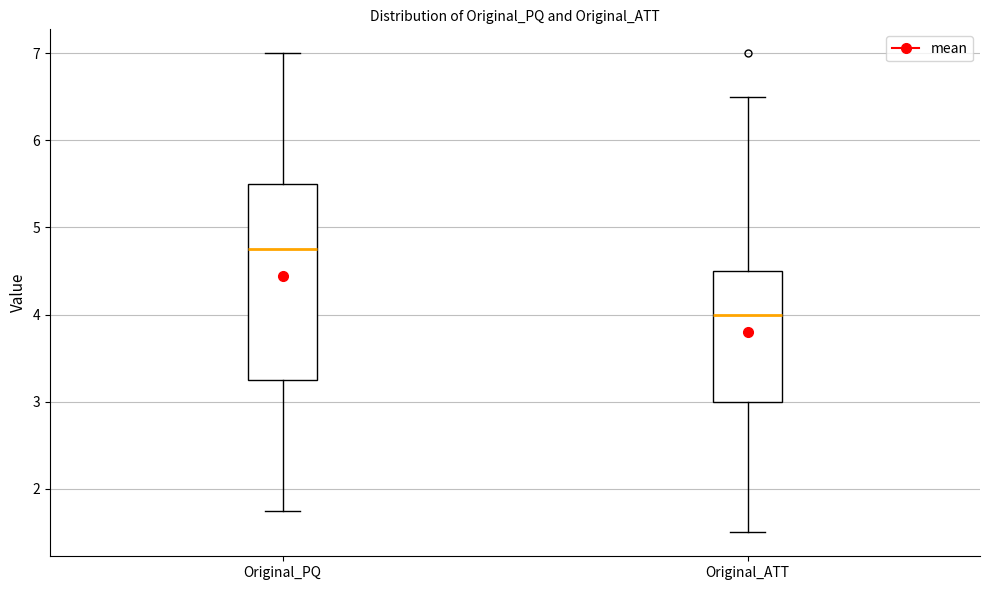

Comparing the boxes themselves (not the whiskers), which one is the tallest?

Original_PQ